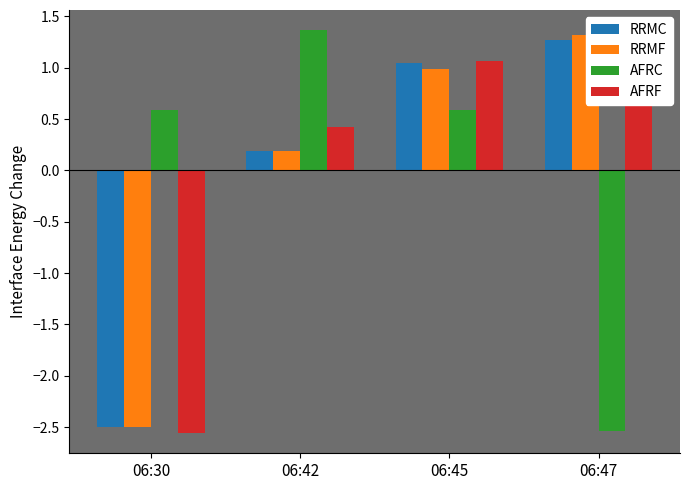

How many bars are there in each group?

4